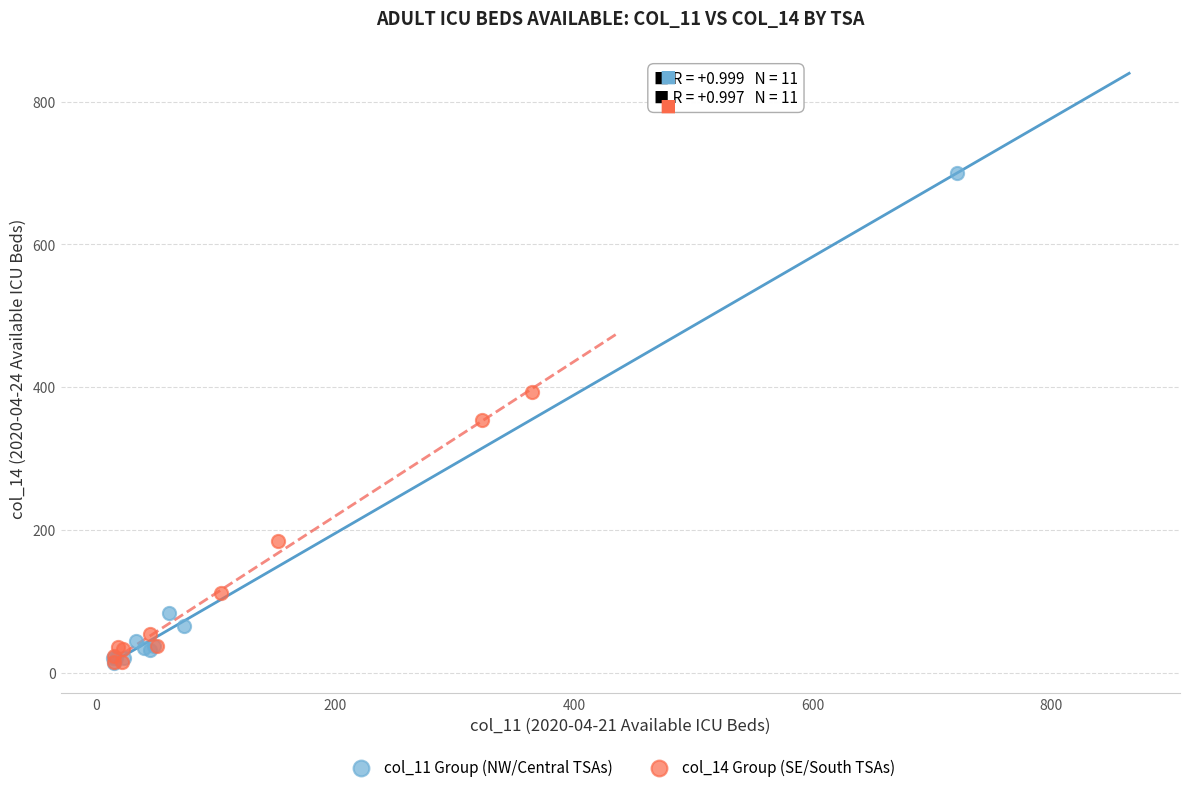

Which series has the largest Y range (max minus min)?

col_11 Group (NW/Central TSAs)